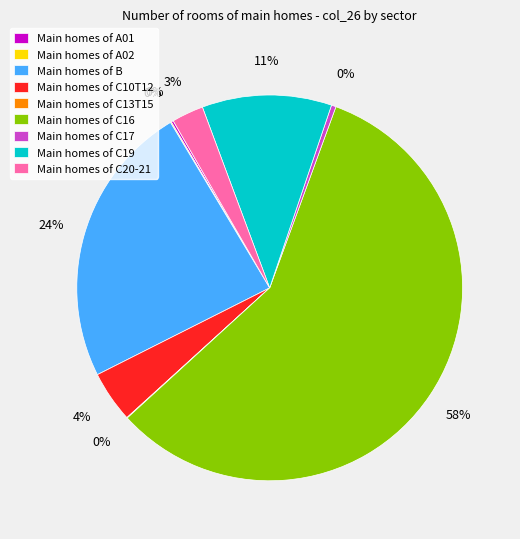

True or false: Main homes of C19 accounts for 22% of the total.

False